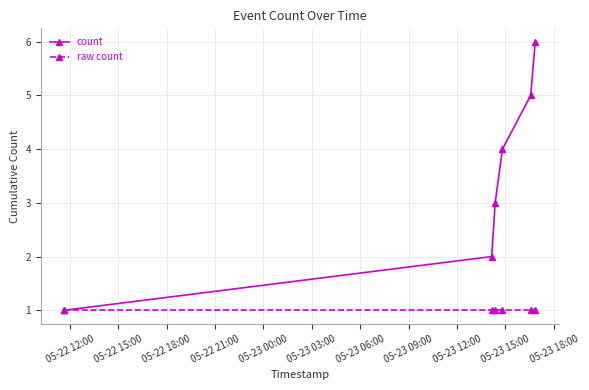

List the series in order of their overall mean, lowest first.

raw count, count